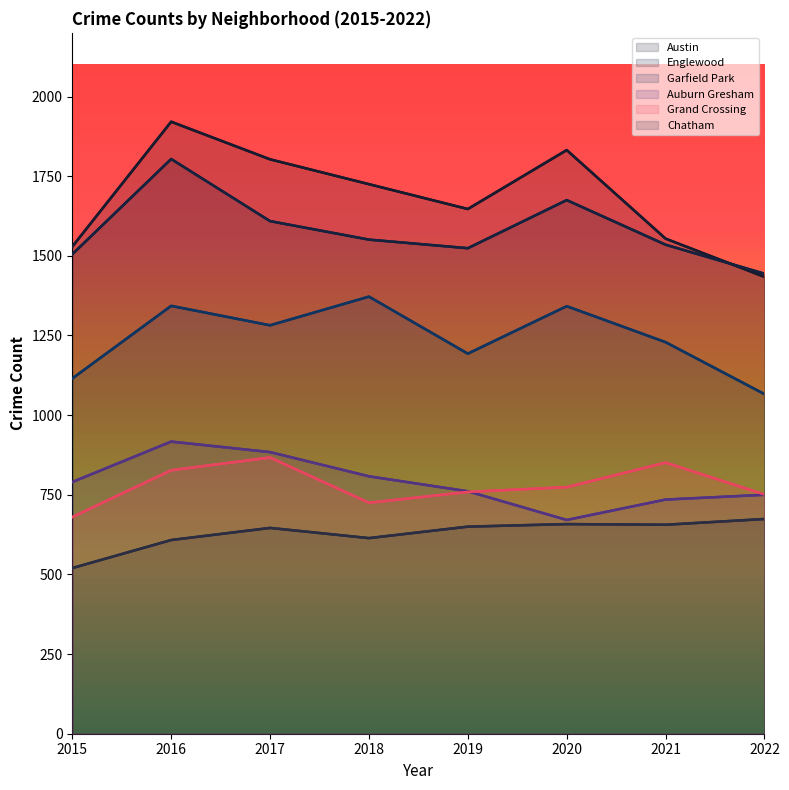

Which has a higher value, 2022 or 2021?

2021